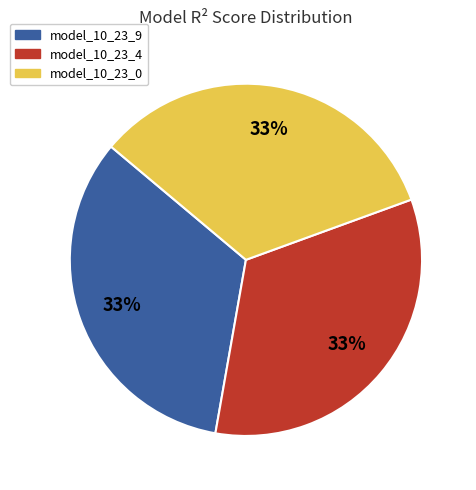

Does any single category account for the majority?

No